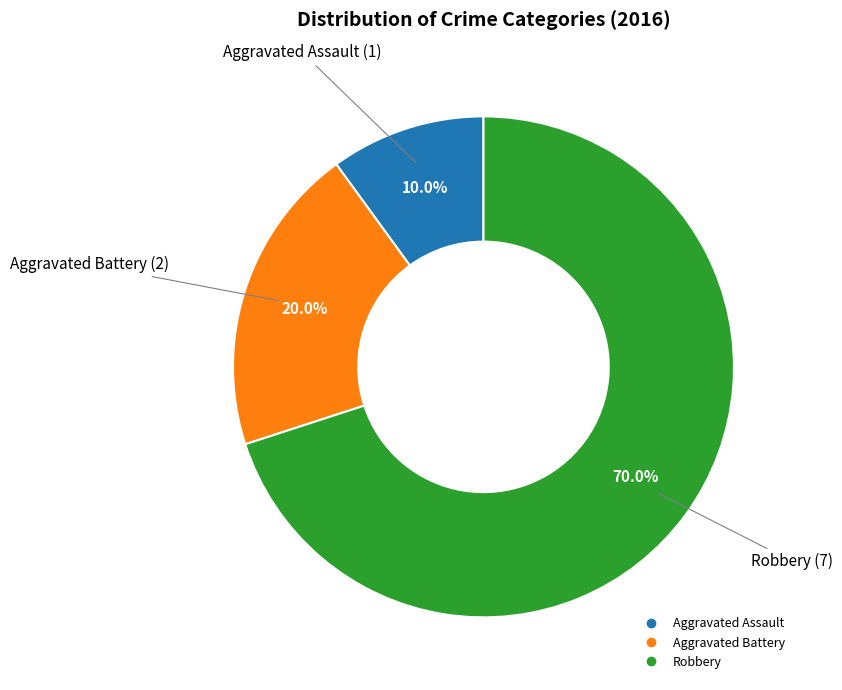

True or false: Aggravated Battery accounts for 20% of the total.

True